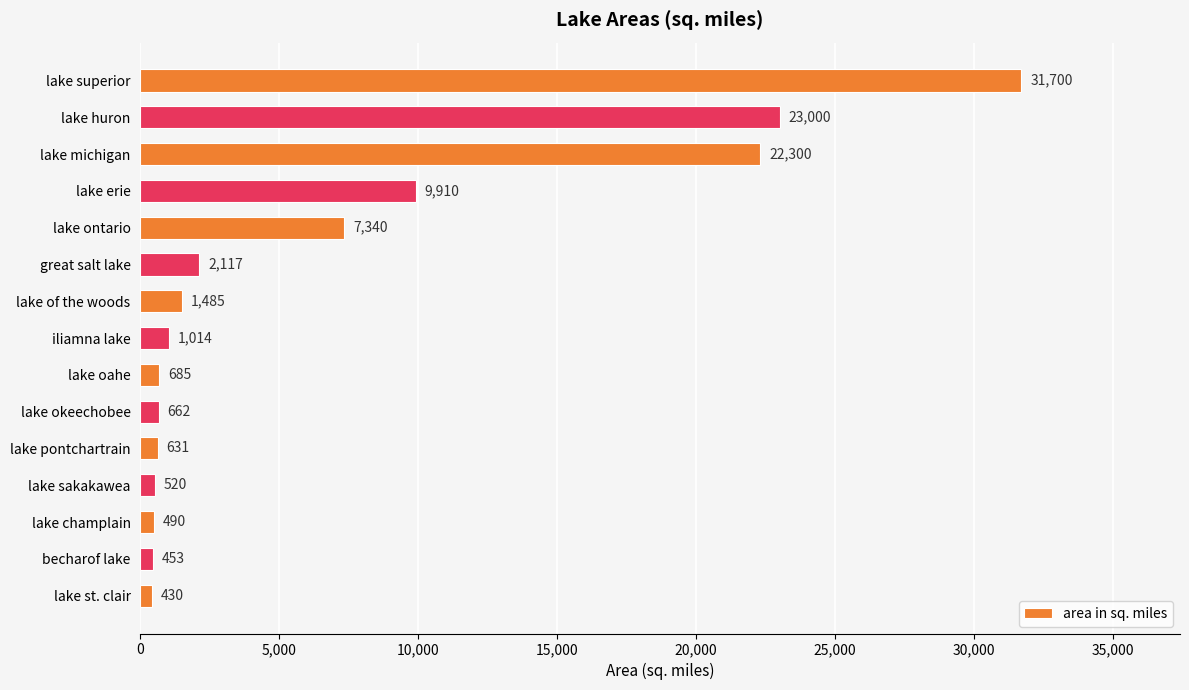

How many bars are there in total?

15